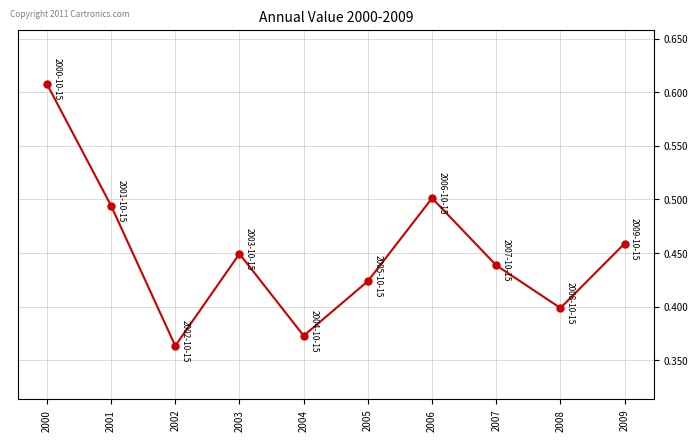

Count the values in the range 0 to 1.

10